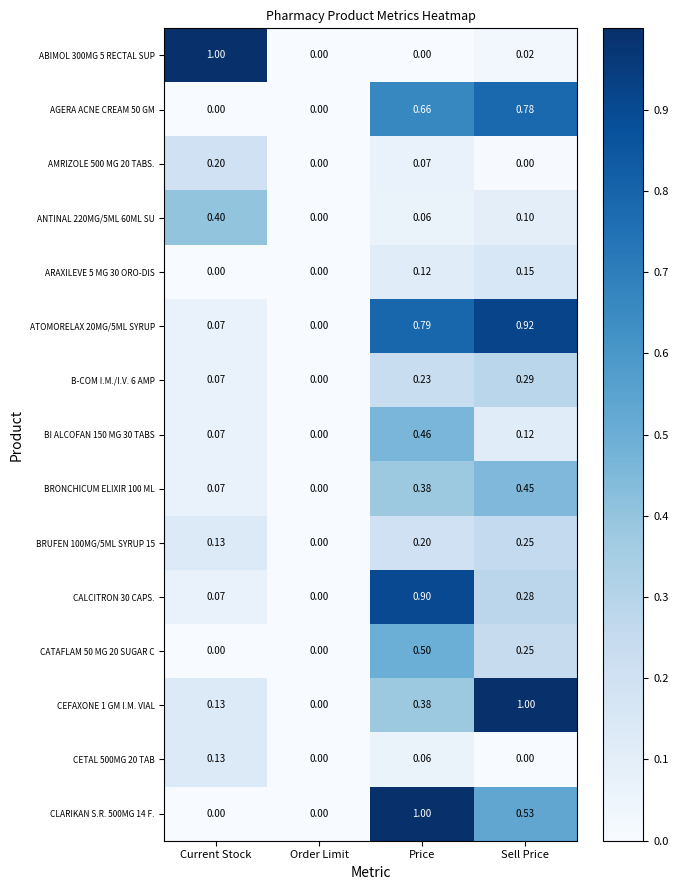

At which label is BI ALCOFAN 150 MG 30 TABS closest to 0?

Order Limit